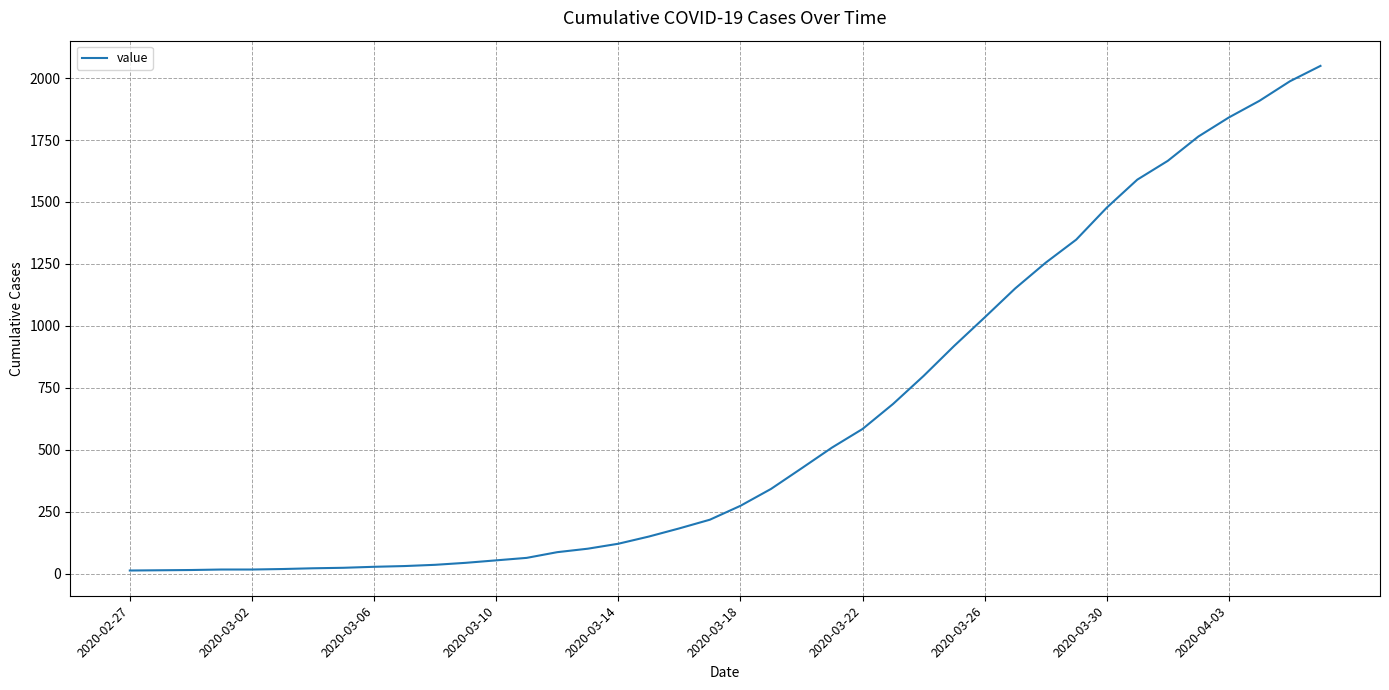

How many lines are shown in the chart?

1